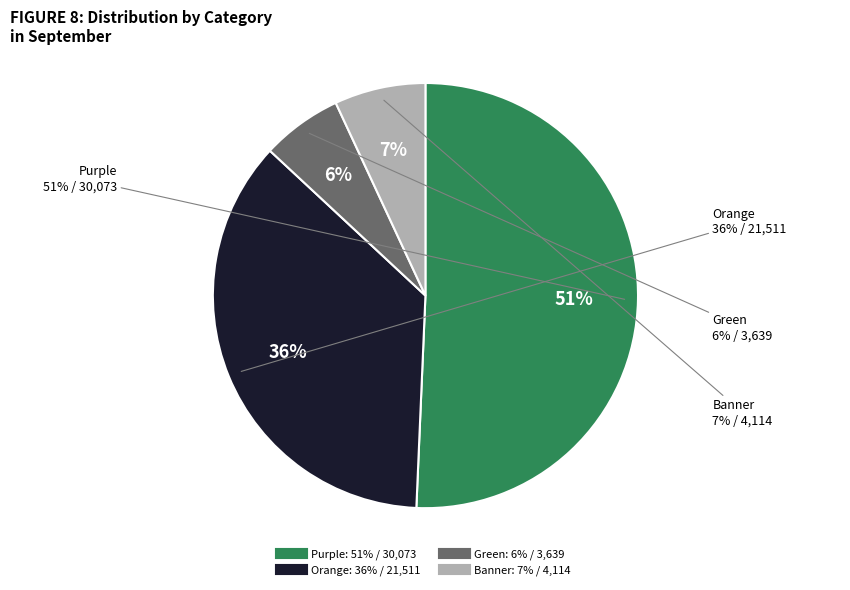

How many segments does this pie chart have?

4